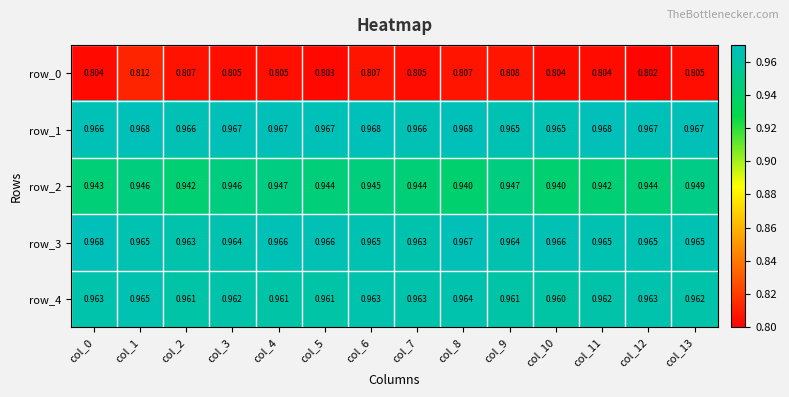

At how many categories does at least one series exceed 0?

14